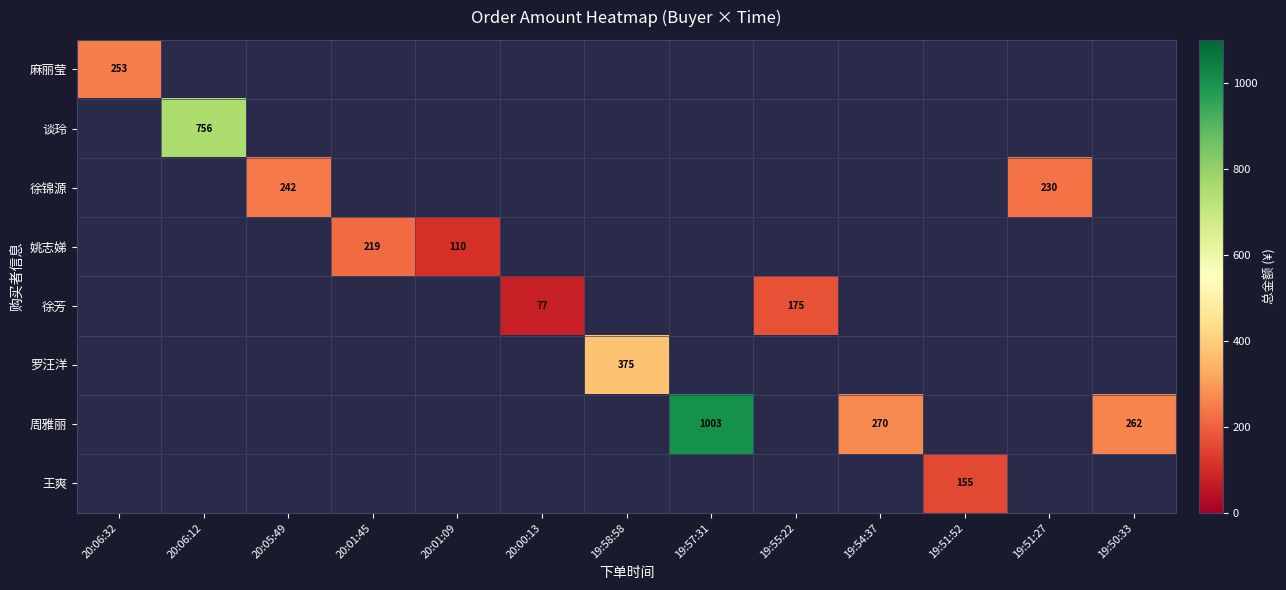

Is it true that 罗汪洋 equals 644 at 19:58:58?

False